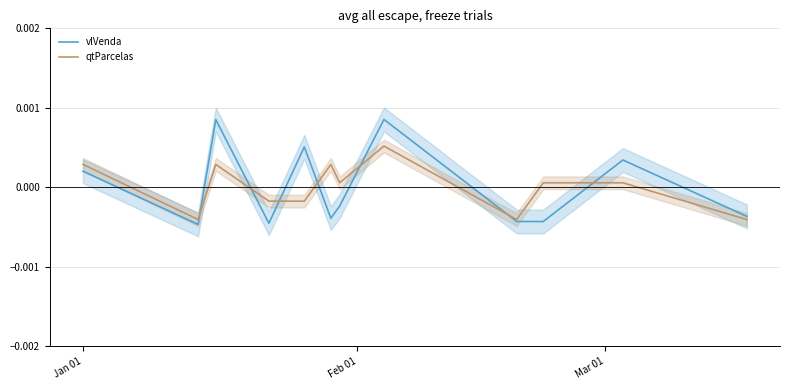

How many vlVenda values are between 0 and 1?

5